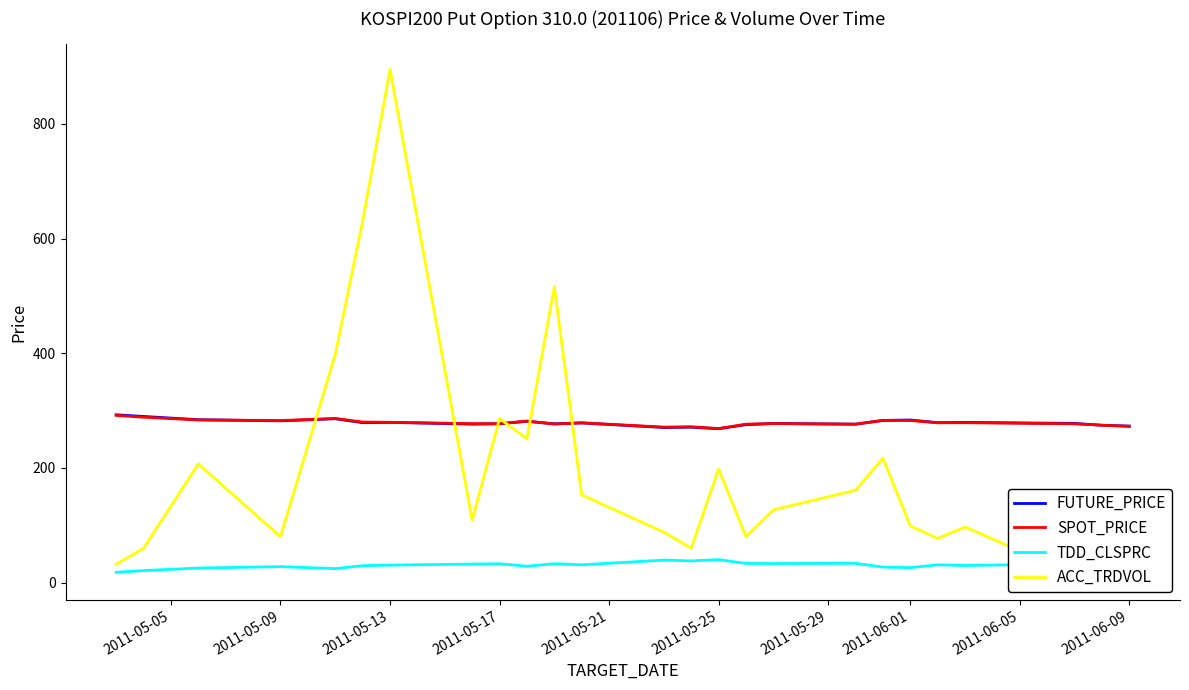

True or false: TDD_CLSPRC and FUTURE_PRICE intersect in this chart.

False